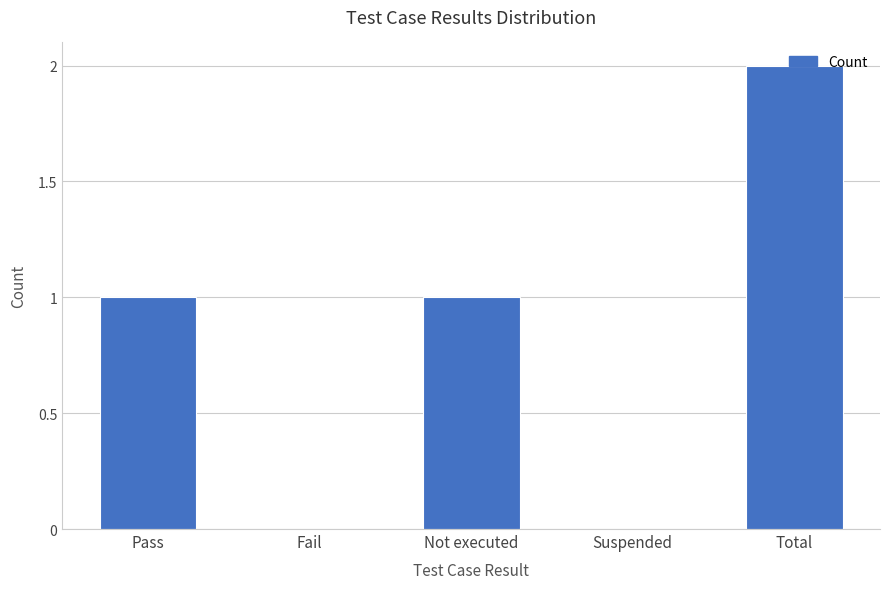

How many series are shown in this chart?

1